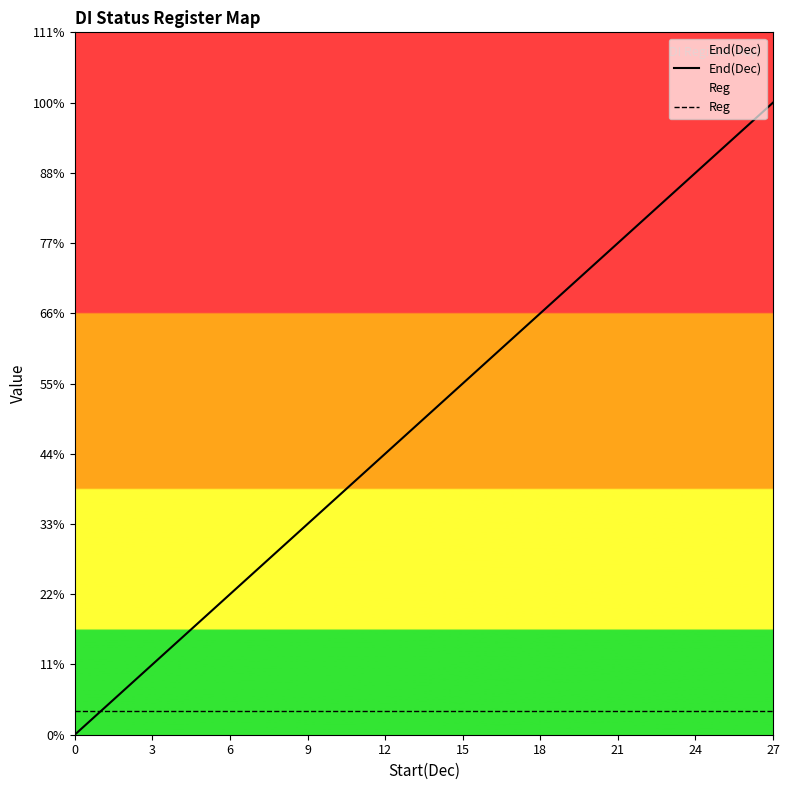

True or false: Reg has more than 2 interior local peaks.

False